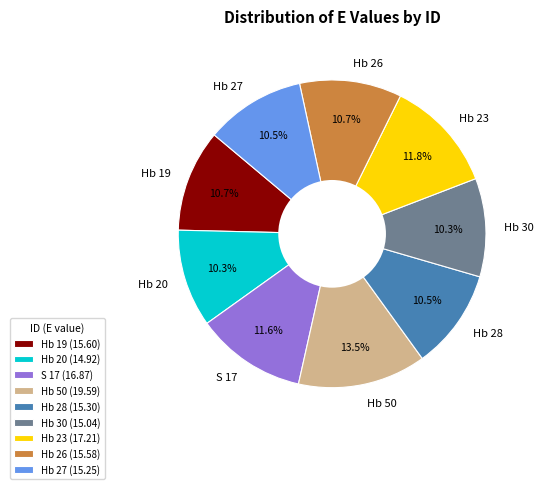

Is it true that S 17 is 12% of the pie?

True